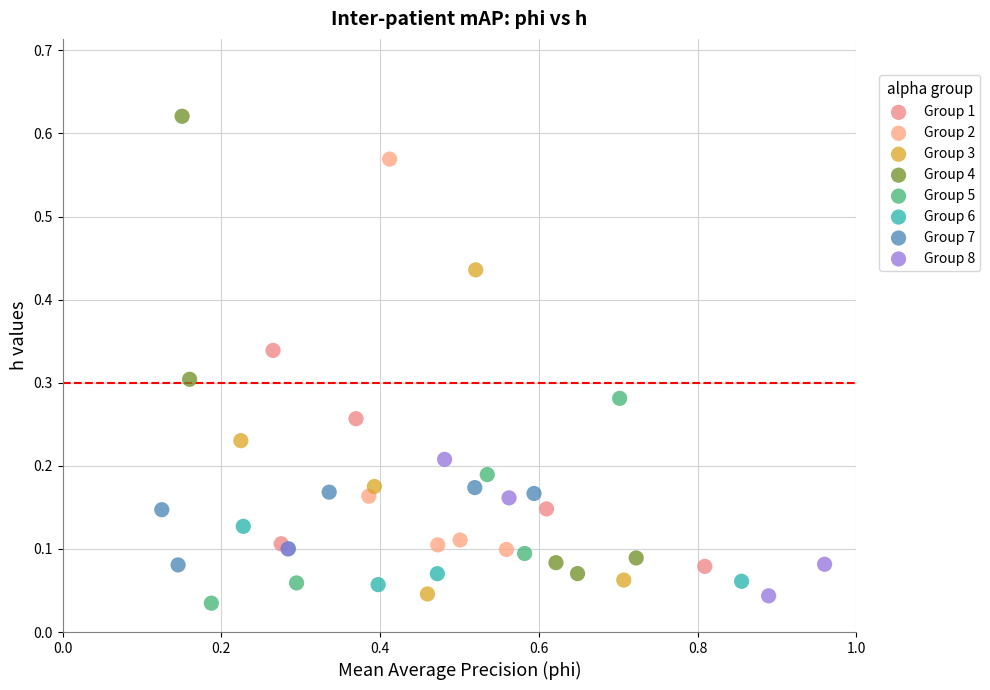

Which series reaches the maximum Y coordinate?

Group 4